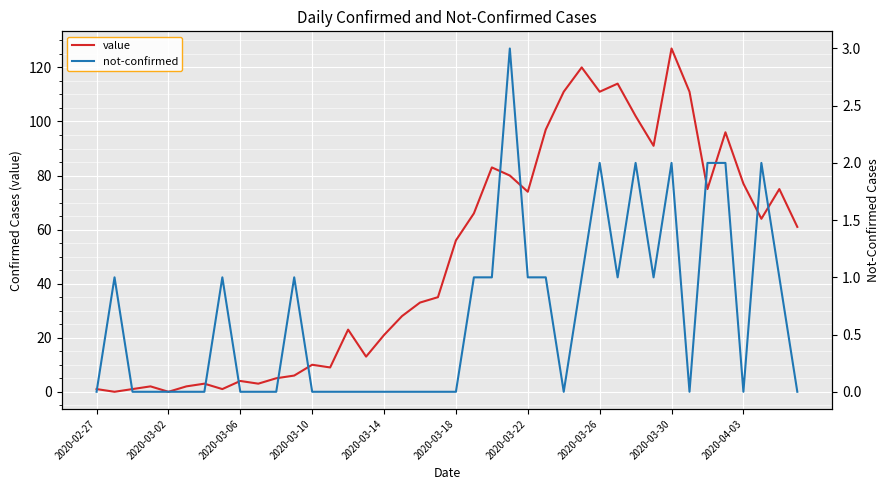

What is the value of the not-confirmed point at the 23rd from the left?

1